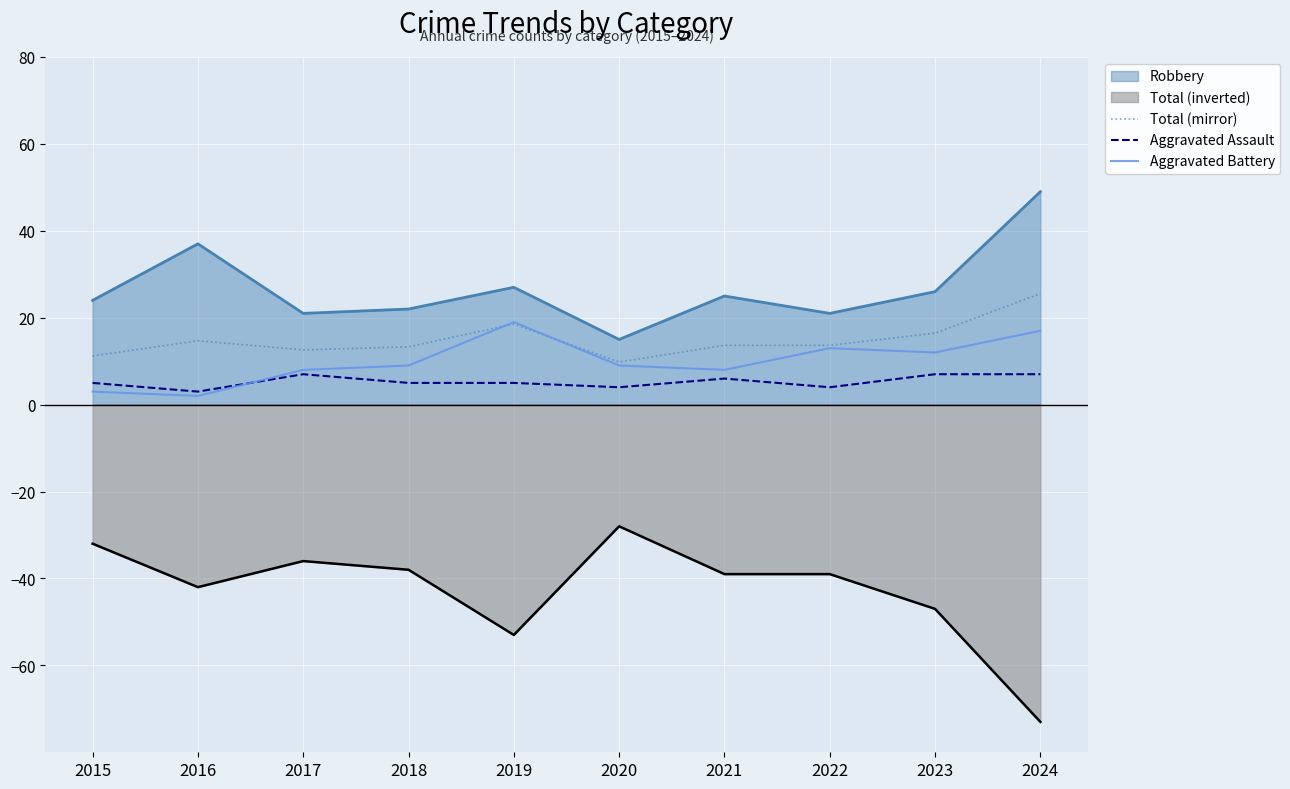

Which series has the largest total across all categories?

Robbery